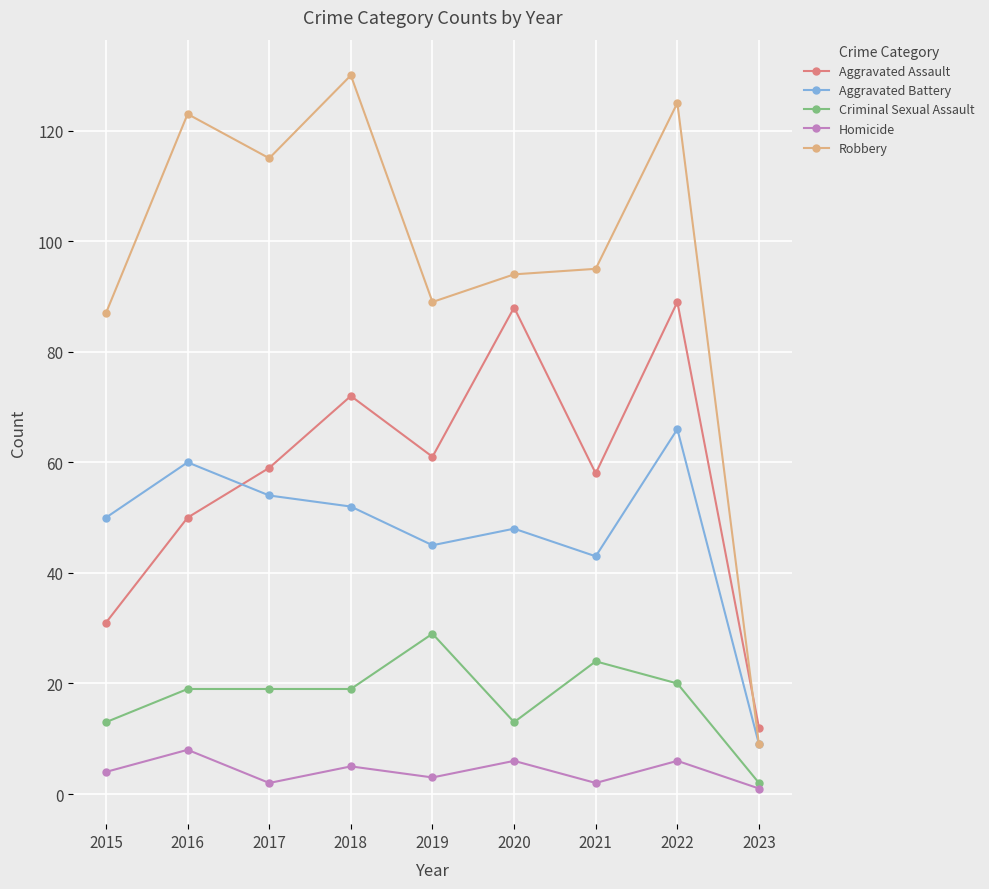

What is the value of the Criminal Sexual Assault point at the 2nd from the left?

19